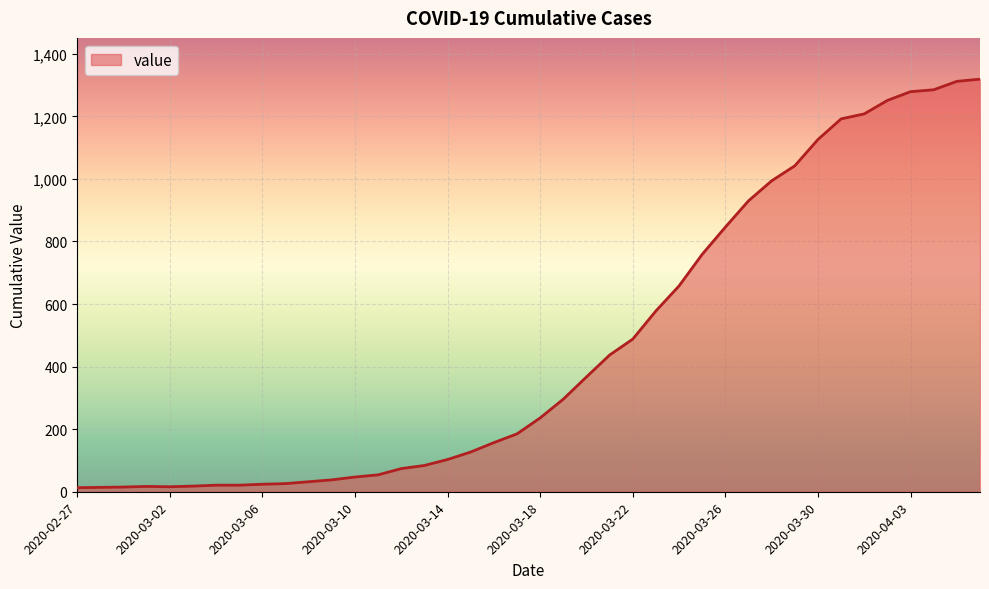

What is the greatest value displayed?

1319